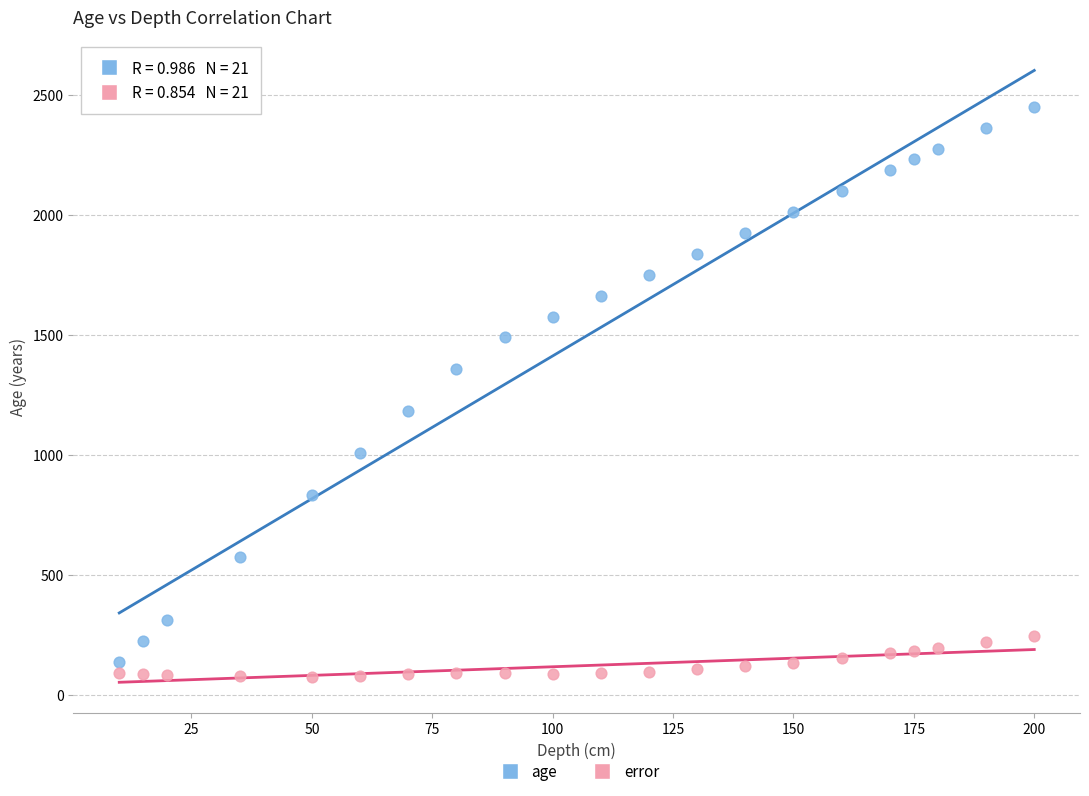

Which series reaches the minimum Y coordinate?

error